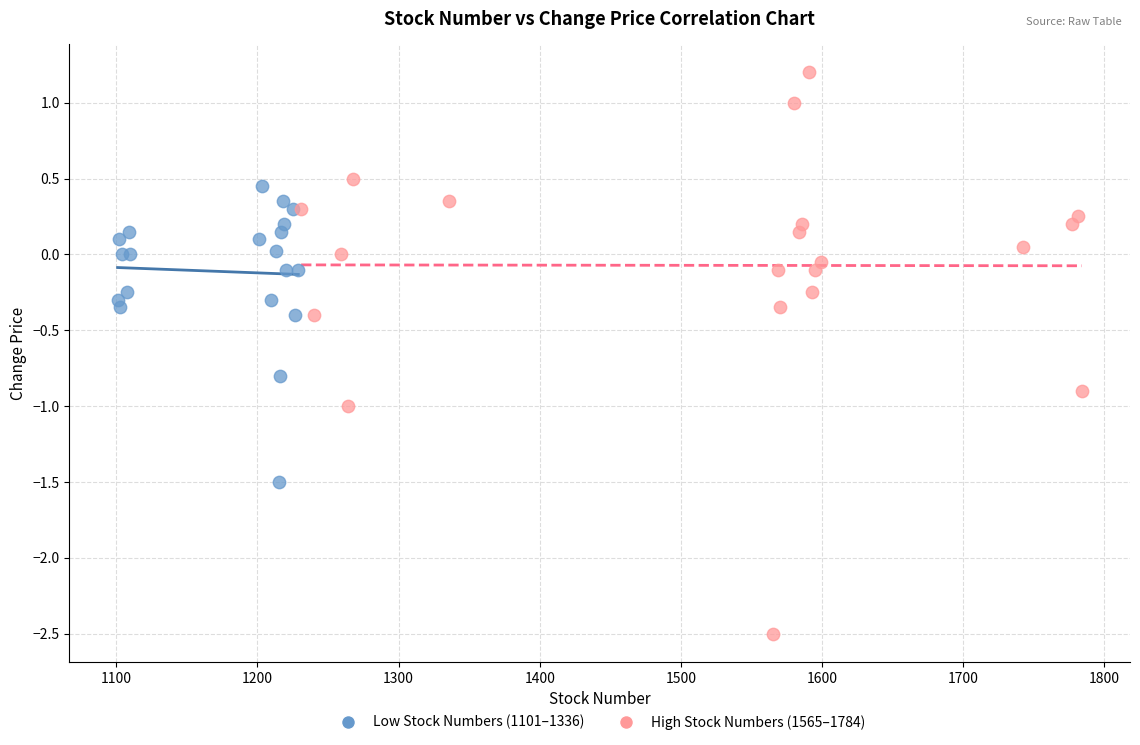

Which series reaches the maximum Y coordinate?

High Stock Numbers (1565–1784)